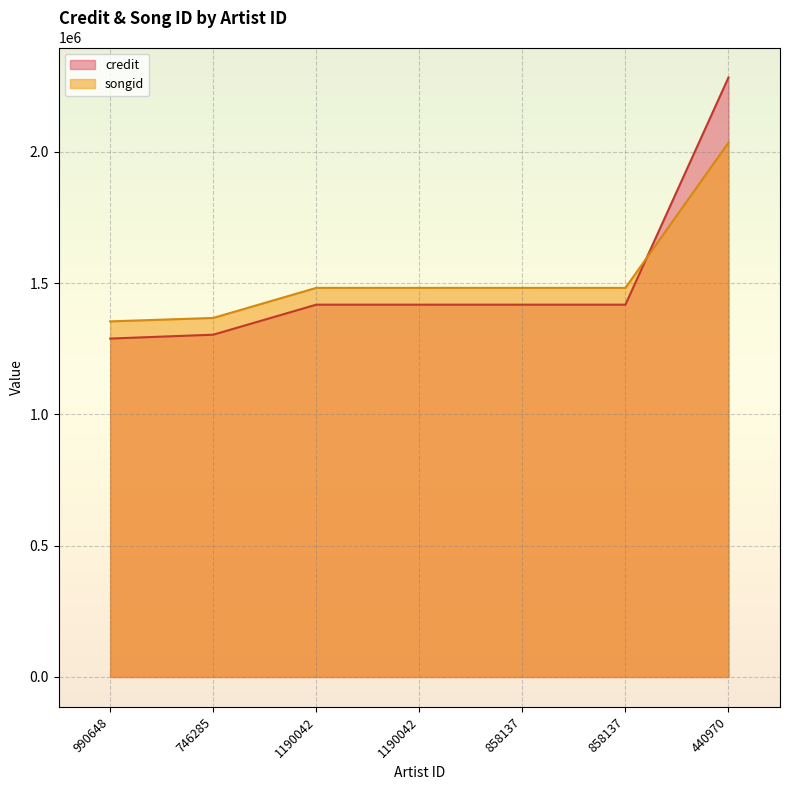

True or false: songid has more than 1 interior local peaks.

False